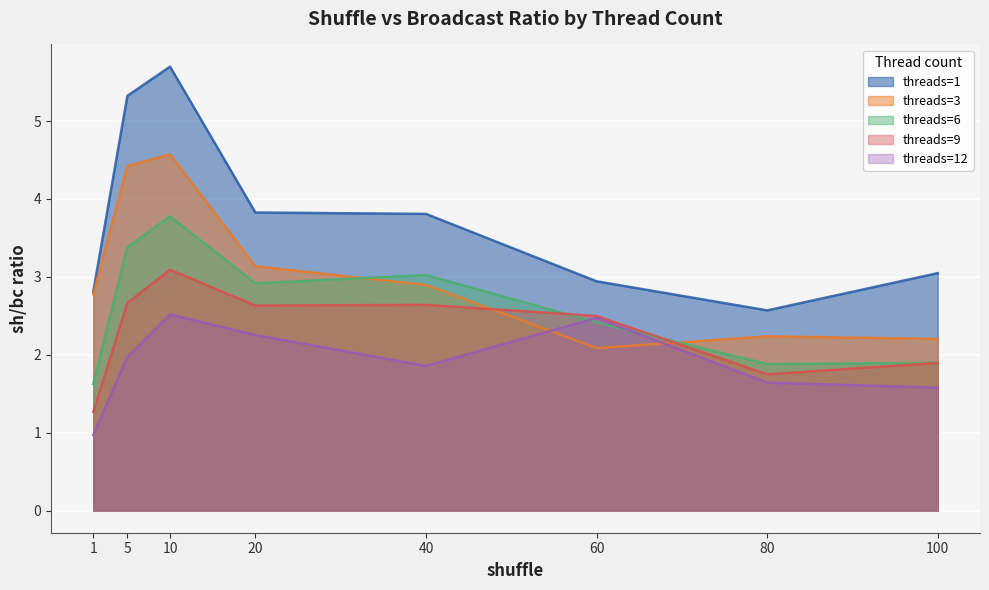

Which category has the lowest value across all series?

1